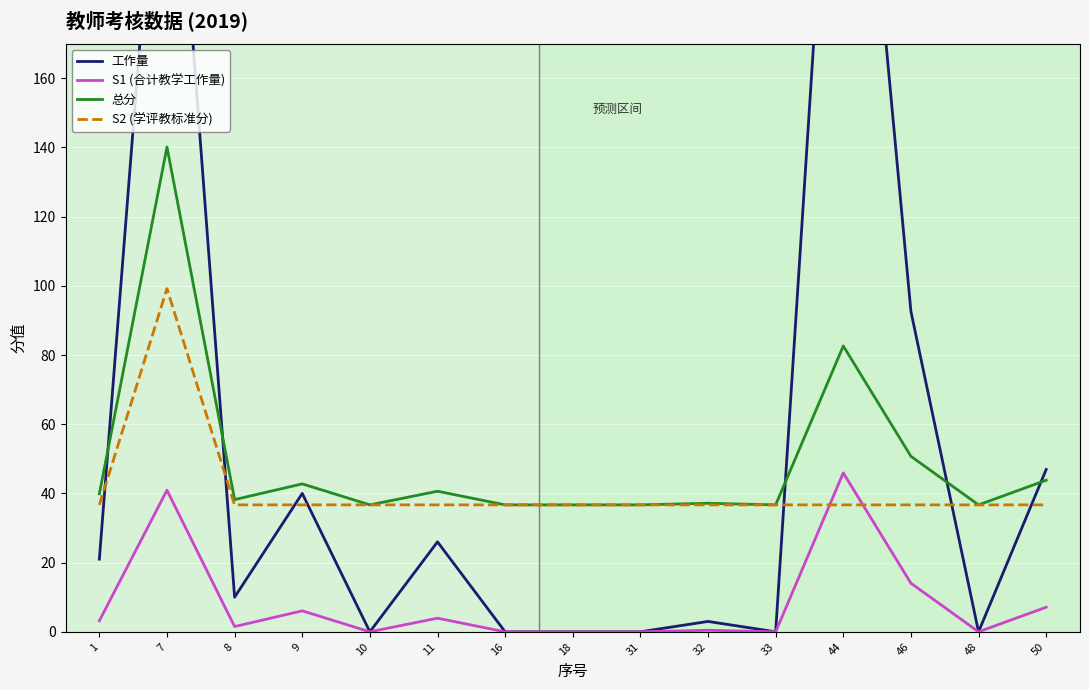

True or false: S1 (合计教学工作量) and 总分 intersect in this chart.

False